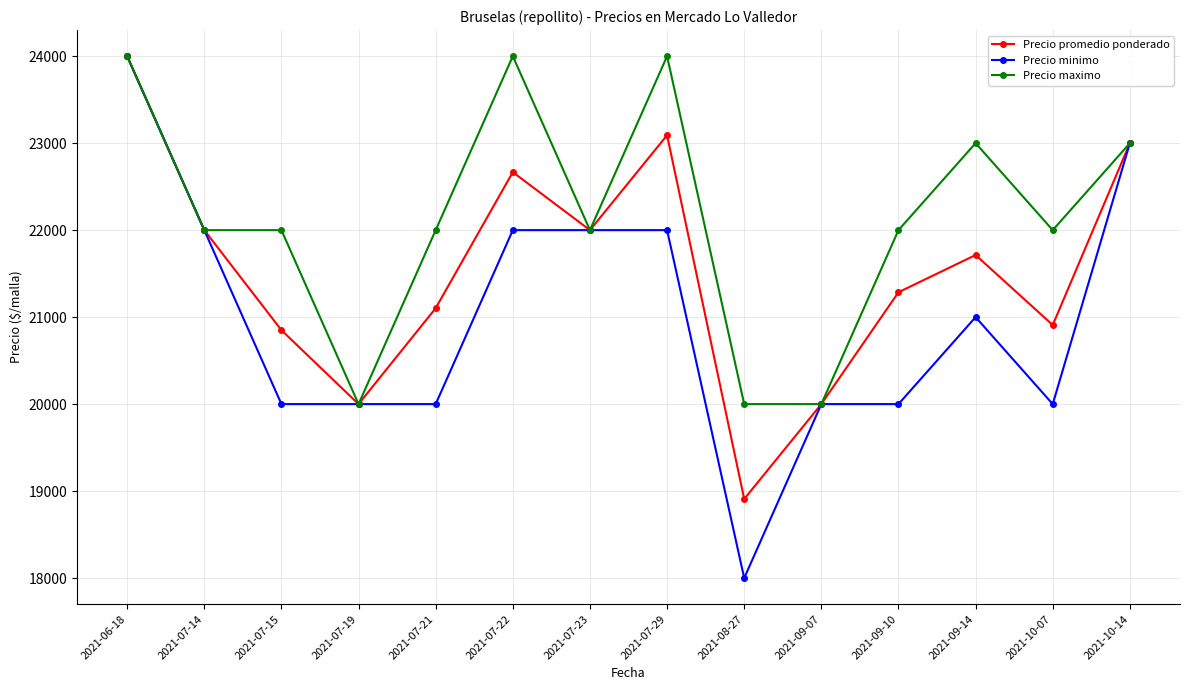

Rank the series at 2021-07-29 from lowest to highest value.

Precio minimo, Precio promedio ponderado, Precio maximo